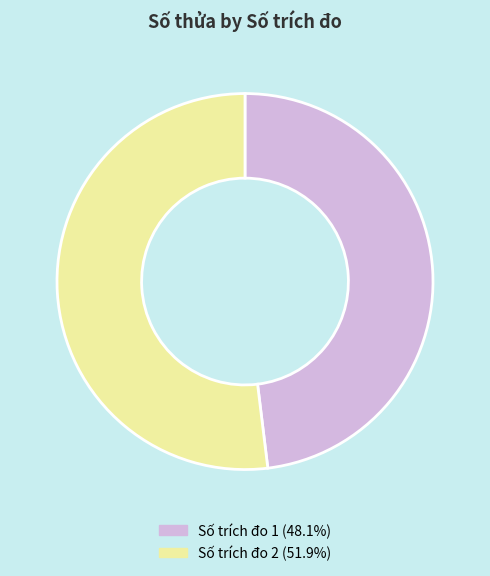

Is there any slice that represents more than half of the pie?

Yes